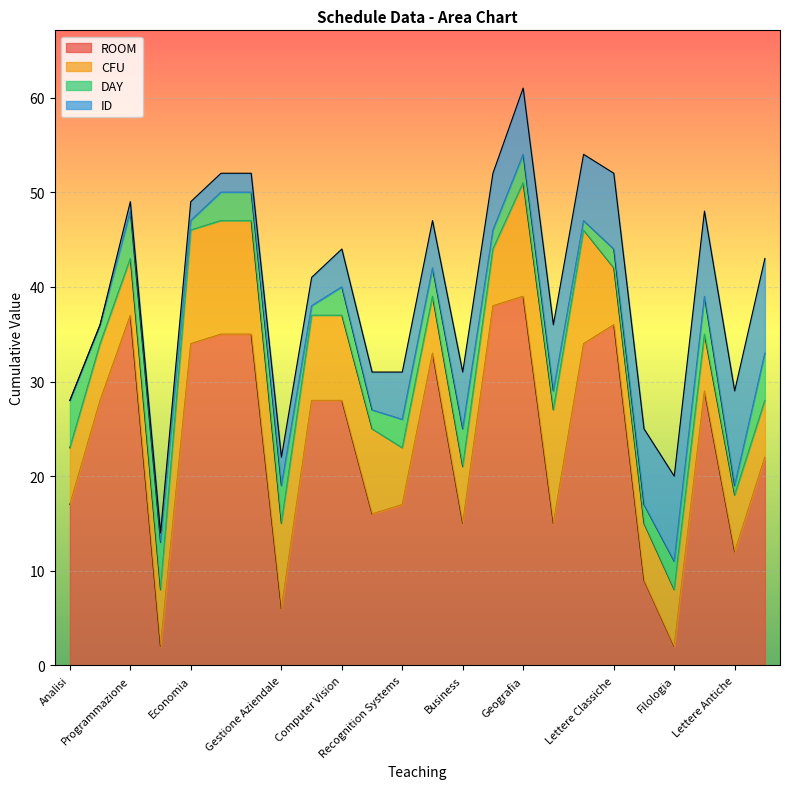

Which category has the highest value across all series?

Geografia